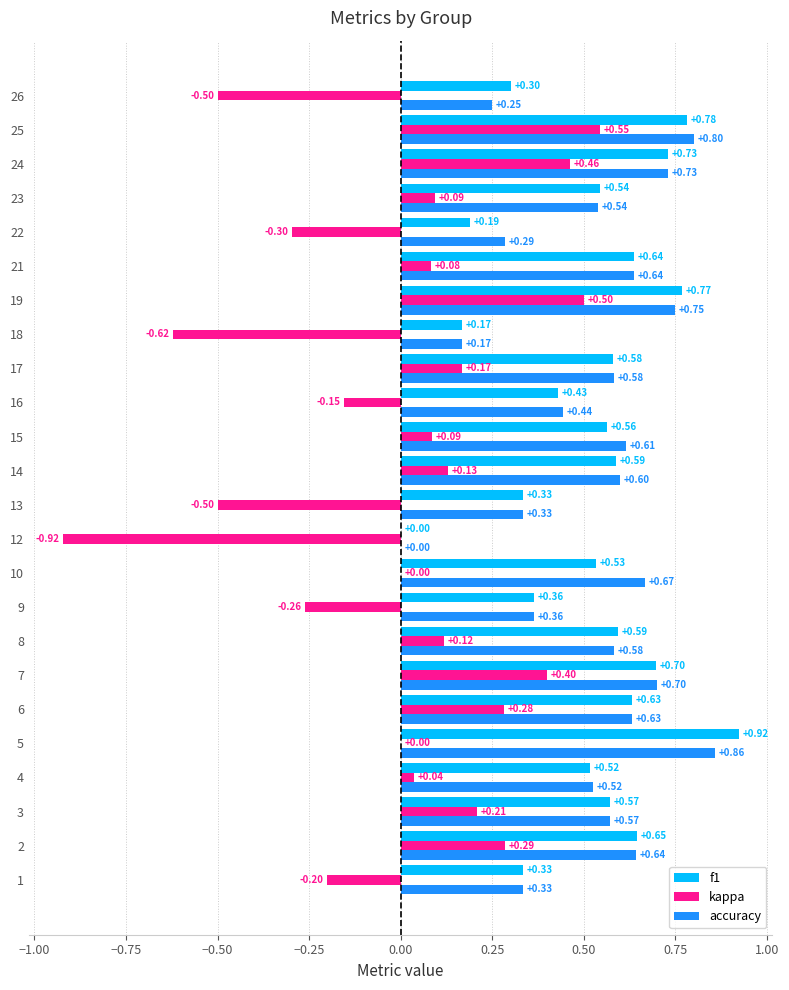

Which series has the largest total across all categories?

accuracy